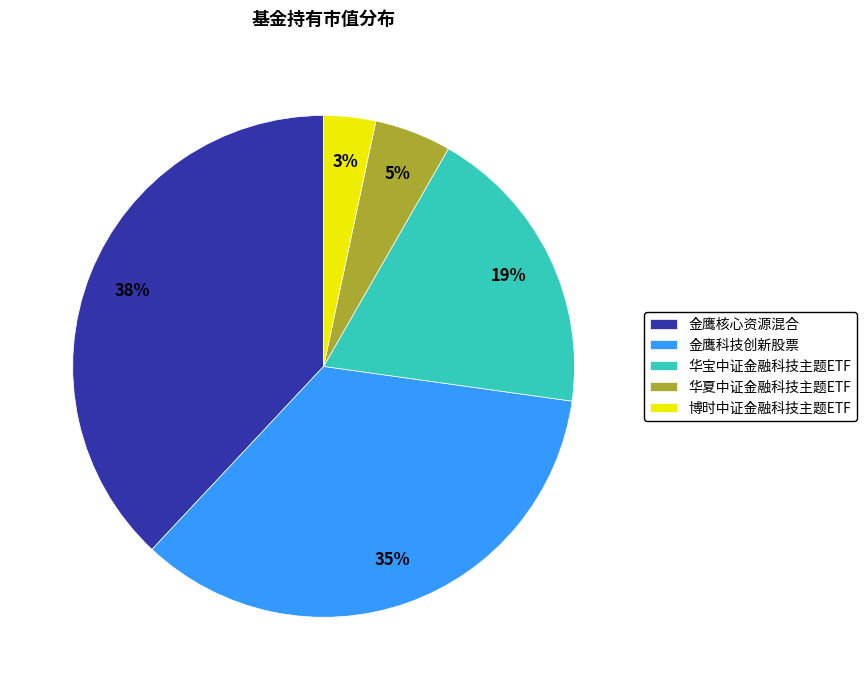

Is there any slice that represents more than half of the pie?

No